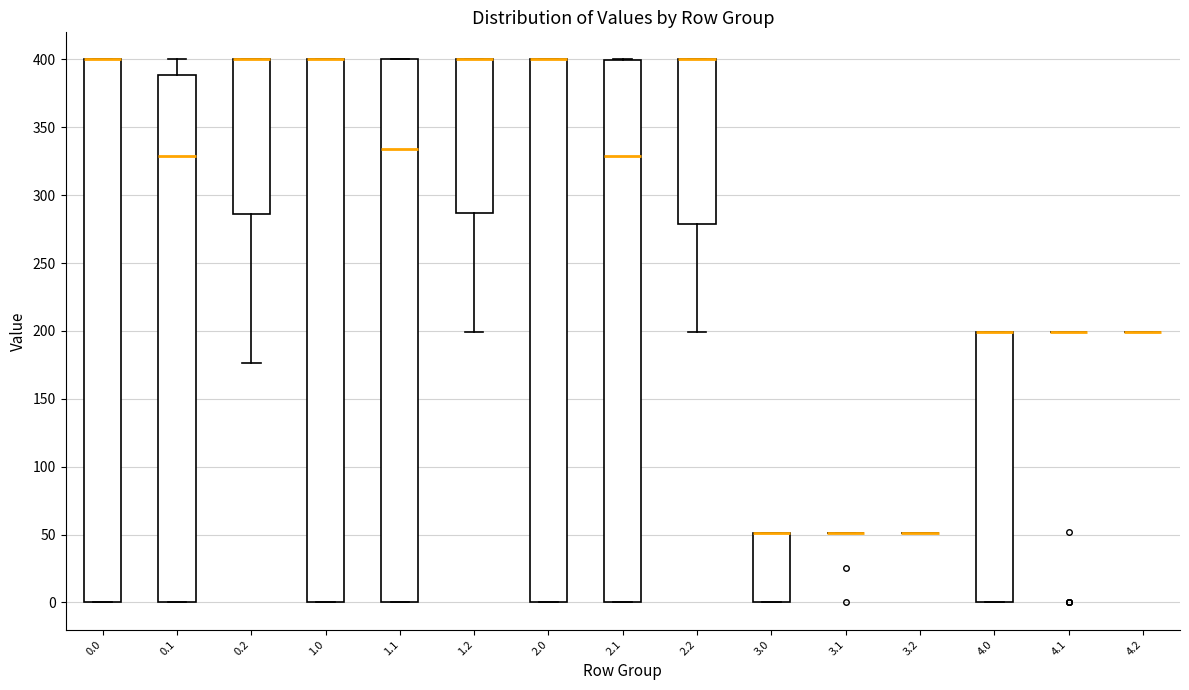

Reading left to right, read every box against the y-axis: the position of its median line, the range the box covers, and the ends of its whiskers. The values are not printed on the chart, so give them approximately, as read against the axis.

0.0: median 400 (drawn on the box's upper edge), box 0 to 400, whiskers 0 to 400
0.1: median 330, box 0 to 390, whiskers 0 to 400
0.2: median 400 (drawn on the box's upper edge), box 285 to 400, whiskers 175 to 400
1.0: median 400 (drawn on the box's upper edge), box 0 to 400, whiskers 0 to 400
1.1: median 335, box 0 to 400, whiskers 0 to 400
1.2: median 400 (drawn on the box's upper edge), box 285 to 400, whiskers 200 to 400
2.0: median 400 (drawn on the box's upper edge), box 0 to 400, whiskers 0 to 400
2.1: median 330, box 0 to 400, whiskers 0 to 400
2.2: median 400 (drawn on the box's upper edge), box 280 to 400, whiskers 200 to 400
3.0: median 50 (drawn on the box's upper edge), box 0 to 50, whiskers 0 to 50
3.1: box collapsed to a line at 50, whiskers 50 to 50
3.2: box collapsed to a line at 50, whiskers 50 to 50
4.0: median 200 (drawn on the box's upper edge), box 0 to 200, whiskers 0 to 200
4.1: box collapsed to a line at 200, whiskers 200 to 200
4.2: box collapsed to a line at 200, whiskers 200 to 200